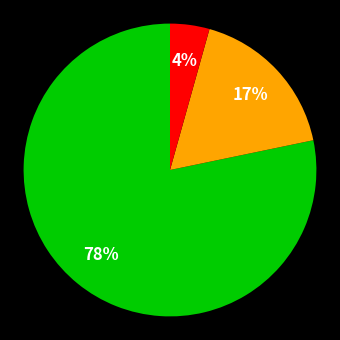

Does any single category account for the majority?

Yes